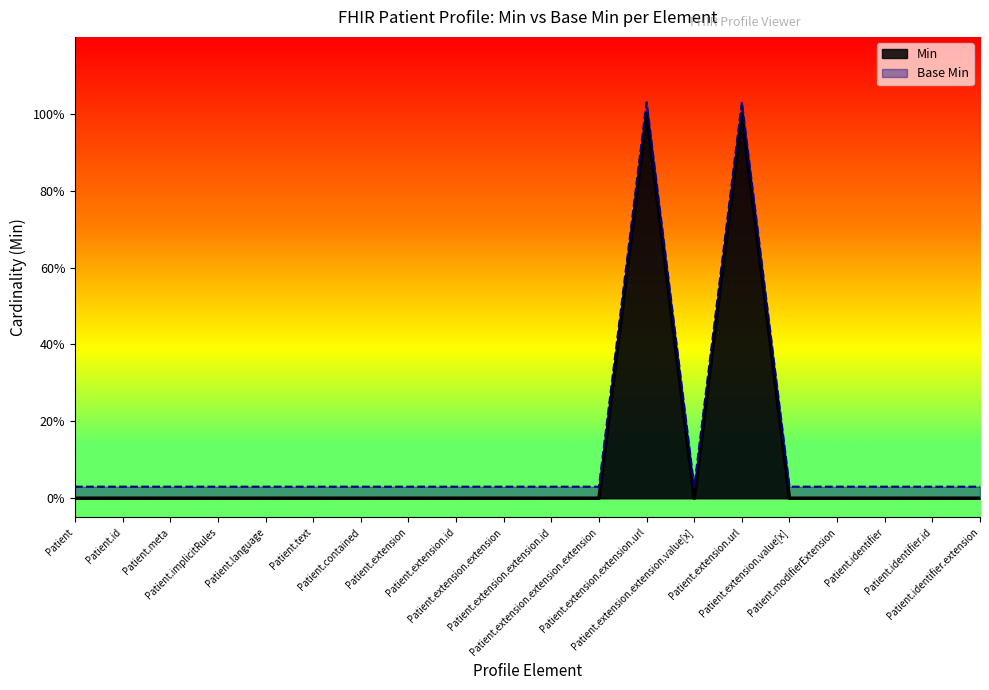

Which has a higher value, Patient.contained or Patient.extension.url?

Patient.extension.url